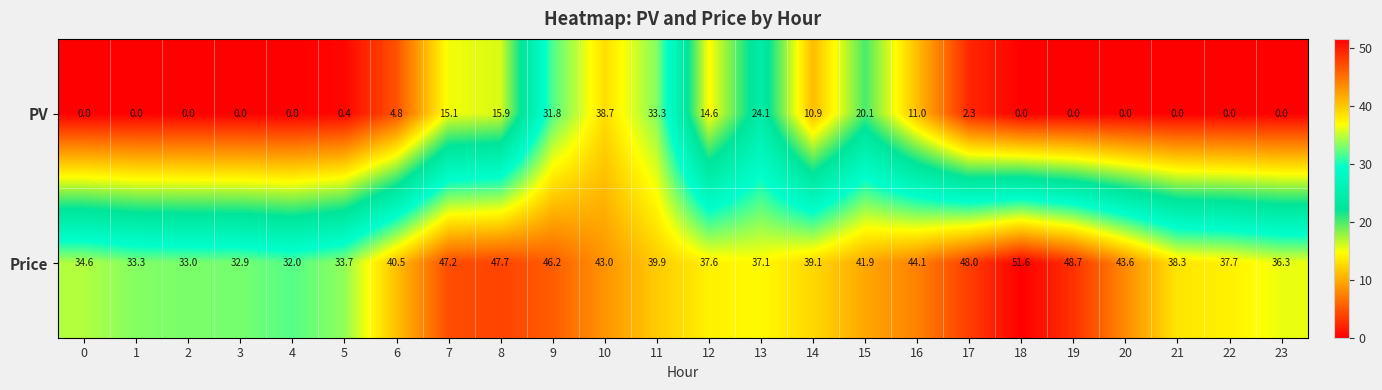

What is the difference between the highest and lowest values at 5?

33.3